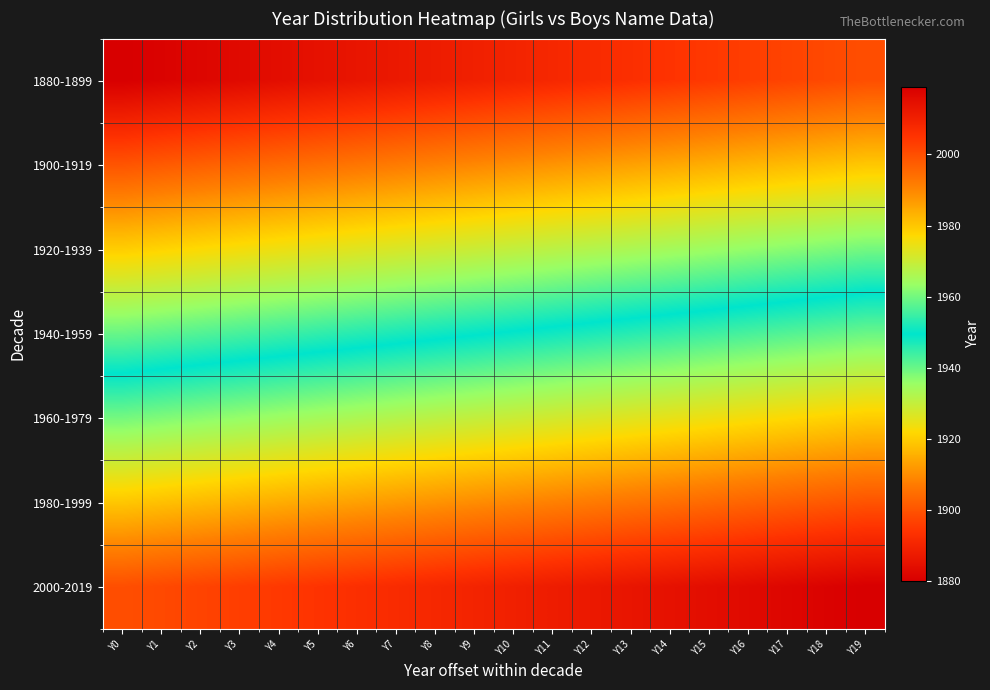

At which category is the sum across all series the highest?

Y19